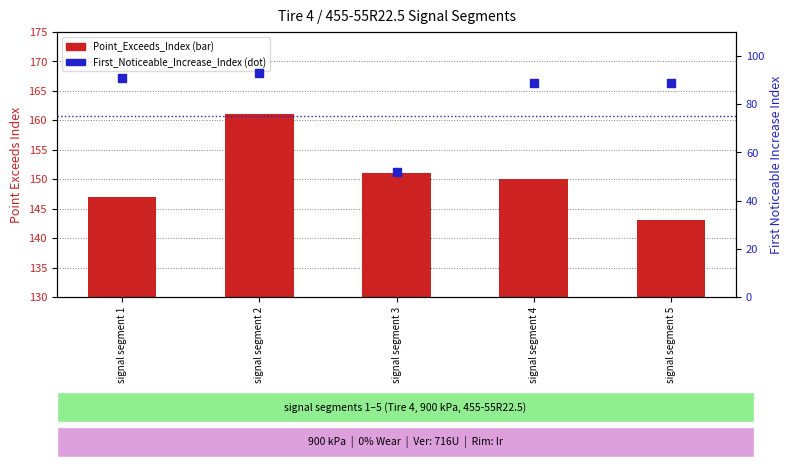

At which category is the sum across all series the highest?

signal segment 2